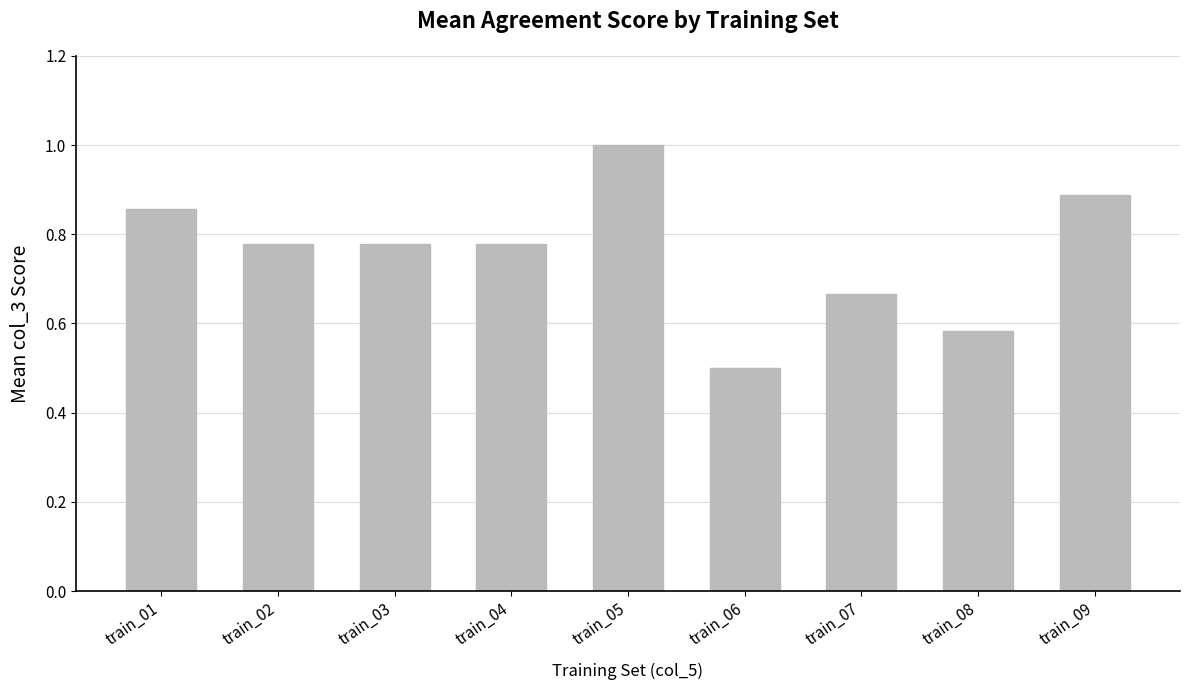

At which label is the value closest to 0?

train_06